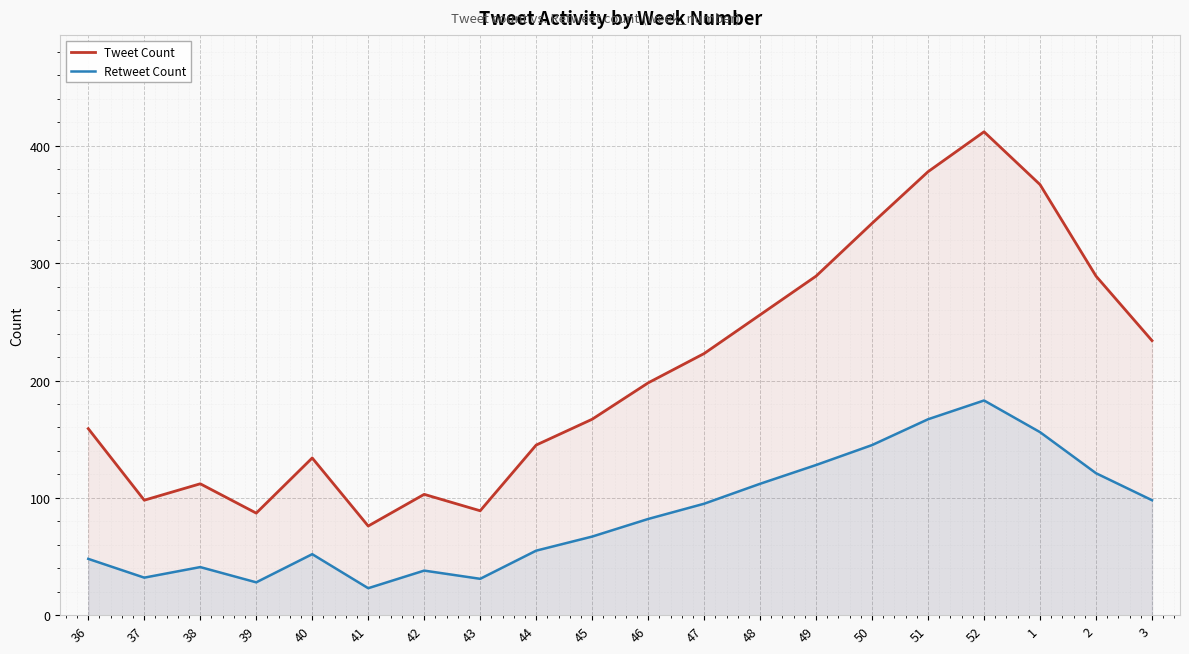

Which label corresponds to the smallest value in the chart?

41